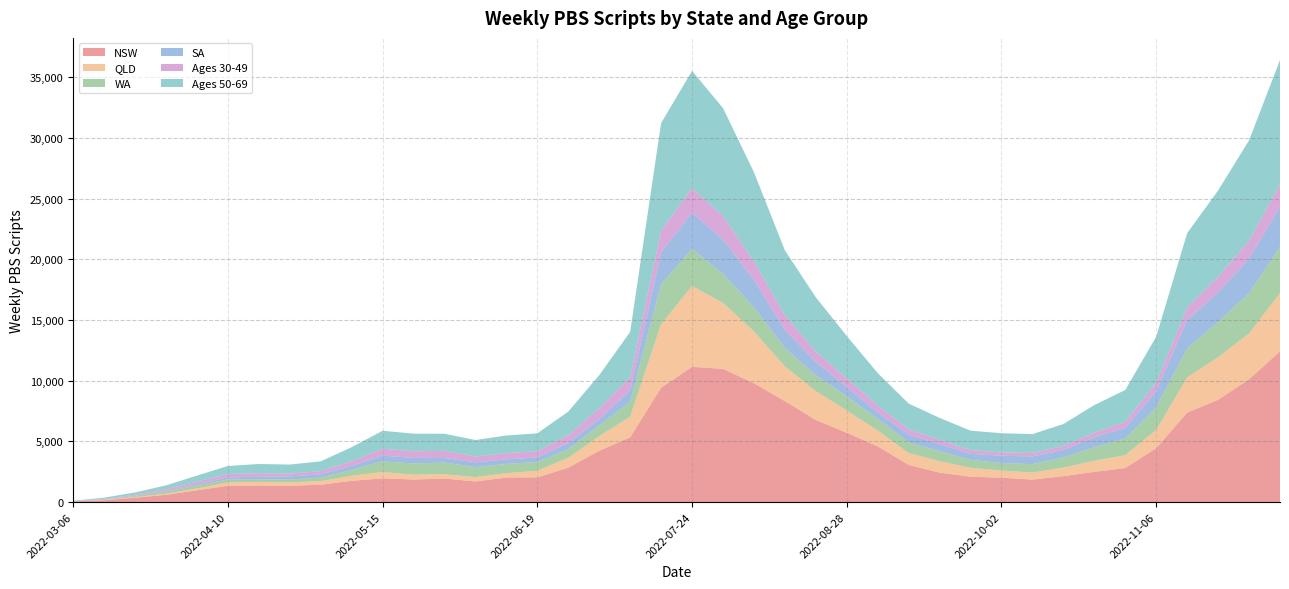

Reading left to right, what are all the values shown in this chart?

NSW: 2022-03-06=56	2022-03-13=156	2022-03-20=357	2022-03-27=598	2022-04-03=973	2022-04-10=1341	2022-04-17=1357	2022-04-24=1335	2022-05-01=1434	2022-05-08=1752	2022-05-15=1957	2022-05-22=1861	2022-05-29=1942	2022-06-05=1701	2022-06-12=2025	2022-06-19=2038	2022-06-26=2837	2022-07-03=4224	2022-07-10=5337	2022-07-17=9420	2022-07-24=11150	2022-07-31=10980	2022-08-07=9795	2022-08-14=8320	2022-08-21=6767	2022-08-28=5712	2022-09-04=4593	2022-09-11=3063	2022-09-18=2430	2022-09-25=2088	2022-10-02=2010	2022-10-09=1854	2022-10-16=2134	2022-10-23=2491	2022-10-30=2809	2022-11-06=4445	2022-11-13=7375	2022-11-20=8428	2022-11-27=10120	2022-12-04=12420
QLD: 2022-03-06=5	2022-03-13=33	2022-03-20=50	2022-03-27=92	2022-04-03=149	2022-04-10=279	2022-04-17=304	2022-04-24=290	2022-05-01=295	2022-05-08=415	2022-05-15=521	2022-05-22=397	2022-05-29=351	2022-06-05=355	2022-06-12=359	2022-06-19=540	2022-06-26=816	2022-07-03=1212	2022-07-10=1706	2022-07-17=5237	2022-07-24=6656	2022-07-31=5444	2022-08-07=4267	2022-08-14=2865	2022-08-21=2371	2022-08-28=1840	2022-09-04=1302	2022-09-11=973	2022-09-18=936	2022-09-25=737	2022-10-02=590	2022-10-09=576	2022-10-16=712	2022-10-23=909	2022-10-30=1058	2022-11-06=1506	2022-11-13=2894	2022-11-20=3514	2022-11-27=3781	2022-12-04=4802
WA: 2022-03-06=7	2022-03-13=31	2022-03-20=95	2022-03-27=186	2022-04-03=239	2022-04-10=244	2022-04-17=214	2022-04-24=229	2022-05-01=294	2022-05-08=495	2022-05-15=882	2022-05-22=925	2022-05-29=967	2022-06-05=824	2022-06-12=763	2022-06-19=726	2022-06-26=723	2022-07-03=879	2022-07-10=1238	2022-07-17=3296	2022-07-24=3069	2022-07-31=2394	2022-08-07=2015	2022-08-14=1505	2022-08-21=1309	2022-08-28=1169	2022-09-04=969	2022-09-11=880	2022-09-18=832	2022-09-25=660	2022-10-02=612	2022-10-09=702	2022-10-16=839	2022-10-23=1125	2022-10-30=1386	2022-11-06=1875	2022-11-13=2400	2022-11-20=2906	2022-11-27=3323	2022-12-04=3835
SA: 2022-03-06=2	2022-03-13=4	2022-03-20=27	2022-03-27=43	2022-04-03=126	2022-04-10=168	2022-04-17=213	2022-04-24=265	2022-05-01=261	2022-05-08=323	2022-05-15=464	2022-05-22=457	2022-05-29=379	2022-06-05=393	2022-06-12=375	2022-06-19=378	2022-06-26=495	2022-07-03=508	2022-07-10=922	2022-07-17=2636	2022-07-24=2978	2022-07-31=2829	2022-08-07=2220	2022-08-14=1495	2022-08-21=1108	2022-08-28=757	2022-09-04=534	2022-09-11=644	2022-09-18=593	2022-09-25=485	2022-10-02=610	2022-10-09=632	2022-10-16=621	2022-10-23=823	2022-10-30=868	2022-11-06=1306	2022-11-13=2338	2022-11-20=2421	2022-11-27=2865	2022-12-04=3270
Ages 30-49: 2022-03-06=15	2022-03-13=37	2022-03-20=79	2022-03-27=141	2022-04-03=215	2022-04-10=281	2022-04-17=297	2022-04-24=227	2022-05-01=277	2022-05-08=383	2022-05-15=575	2022-05-22=547	2022-05-29=581	2022-06-05=483	2022-06-12=515	2022-06-19=514	2022-06-26=649	2022-07-03=915	2022-07-10=1089	2022-07-17=1797	2022-07-24=2029	2022-07-31=1929	2022-08-07=1549	2022-08-14=1209	2022-08-21=847	2022-08-28=711	2022-09-04=574	2022-09-11=432	2022-09-18=339	2022-09-25=306	2022-10-02=270	2022-10-09=287	2022-10-16=322	2022-10-23=378	2022-10-30=499	2022-11-06=699	2022-11-13=1023	2022-11-20=1307	2022-11-27=1457	2022-12-04=1863
Ages 50-69: 2022-03-06=30	2022-03-13=101	2022-03-20=187	2022-03-27=317	2022-04-03=480	2022-04-10=663	2022-04-17=755	2022-04-24=747	2022-05-01=797	2022-05-08=1158	2022-05-15=1480	2022-05-22=1452	2022-05-29=1413	2022-06-05=1359	2022-06-12=1453	2022-06-19=1473	2022-06-26=1940	2022-07-03=2720	2022-07-10=3738	2022-07-17=8854	2022-07-24=9660	2022-07-31=8902	2022-08-07=7346	2022-08-14=5358	2022-08-21=4478	2022-08-28=3500	2022-09-04=2662	2022-09-11=2128	2022-09-18=1810	2022-09-25=1610	2022-10-02=1584	2022-10-09=1553	2022-10-16=1805	2022-10-23=2271	2022-10-30=2620	2022-11-06=3805	2022-11-13=6136	2022-11-20=7107	2022-11-27=8271	2022-12-04=10250